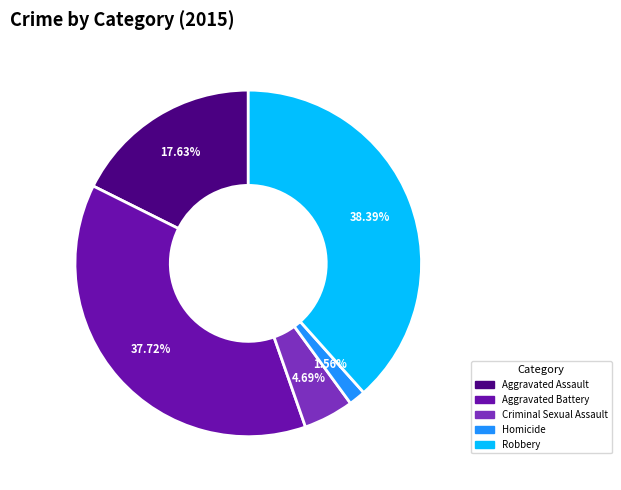

Which category has the biggest portion of the pie?

Robbery